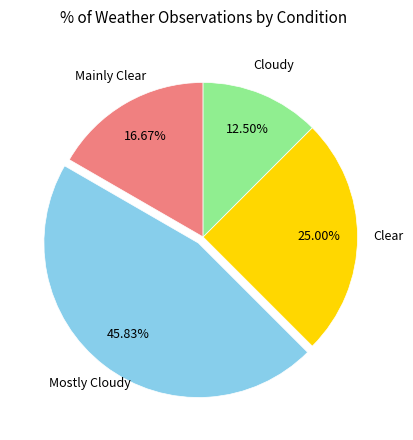

To the nearest percent, what percentage of the pie is Mostly Cloudy?

46%